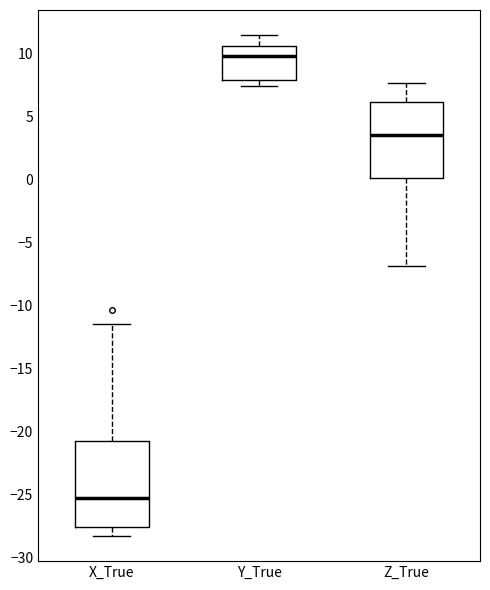

Which box's median line is the highest?

Y_True